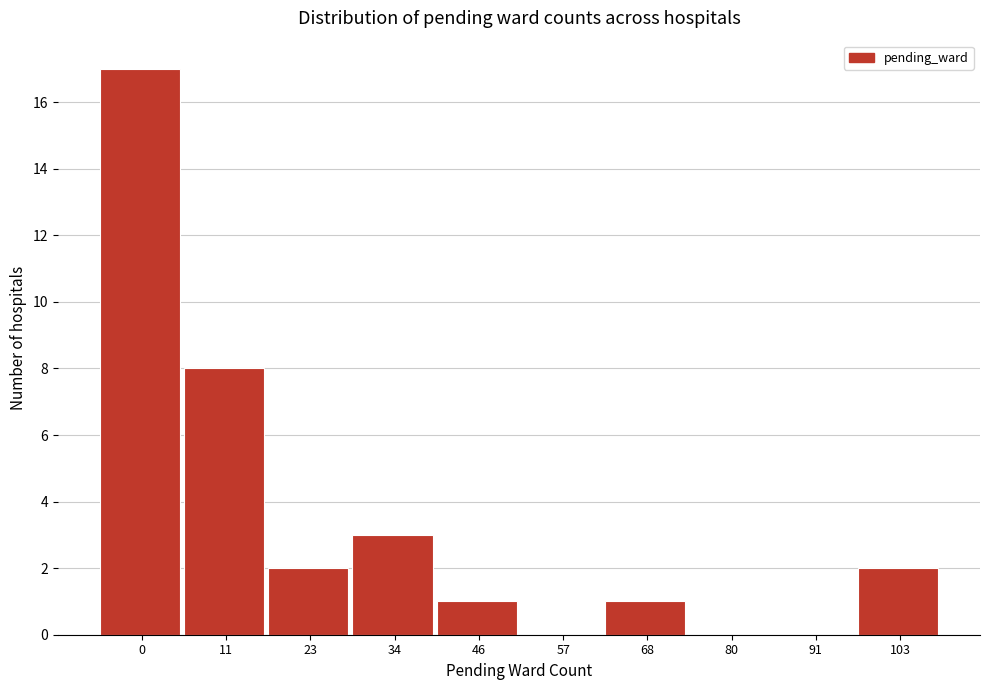

Reading left to right, extract all data points from this chart.

0=17	11=8	23=2	34=3	46=1	57=0	68=1	80=0	91=0	103=2